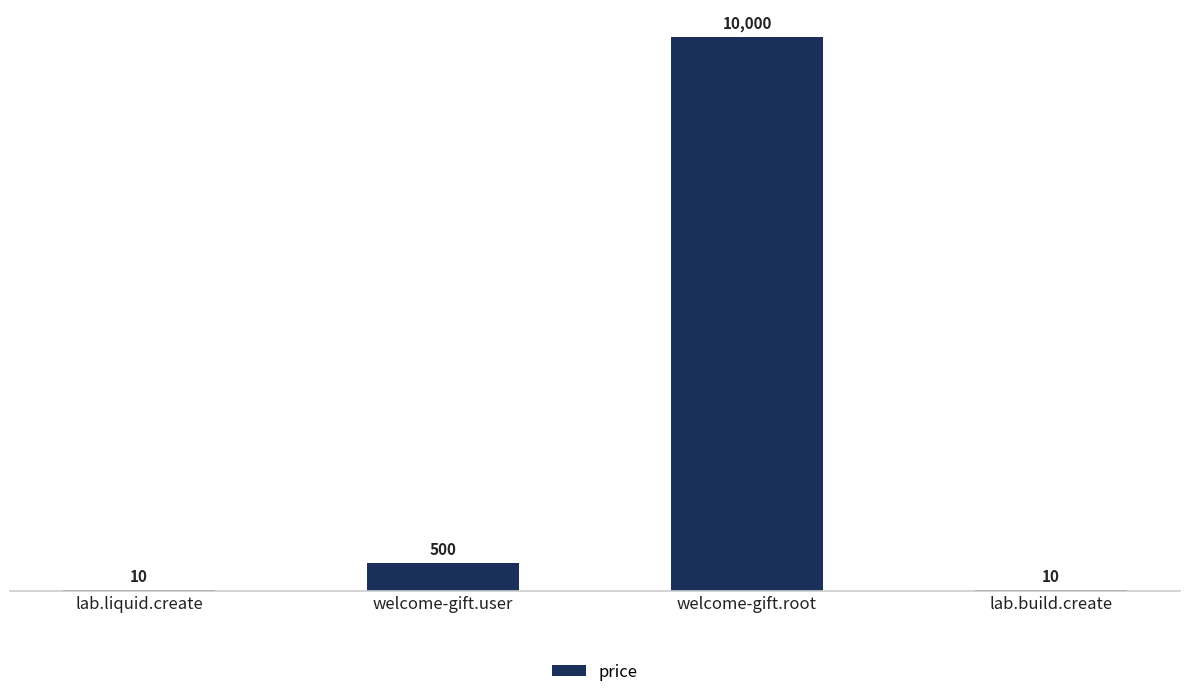

Which label corresponds to the largest value in the chart?

welcome-gift.root